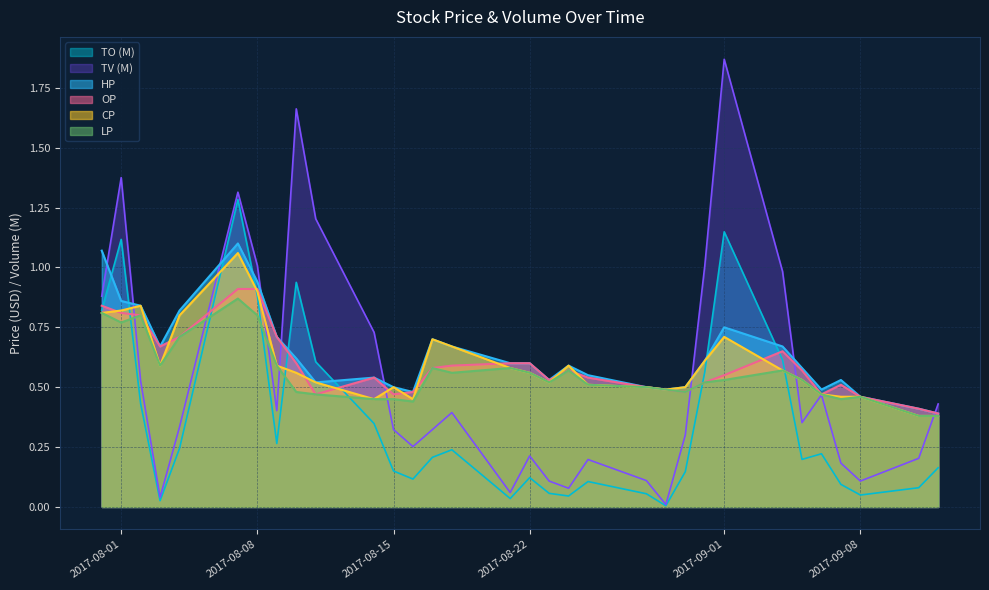

What is the total value across all series at 2017-09-01?

5.6